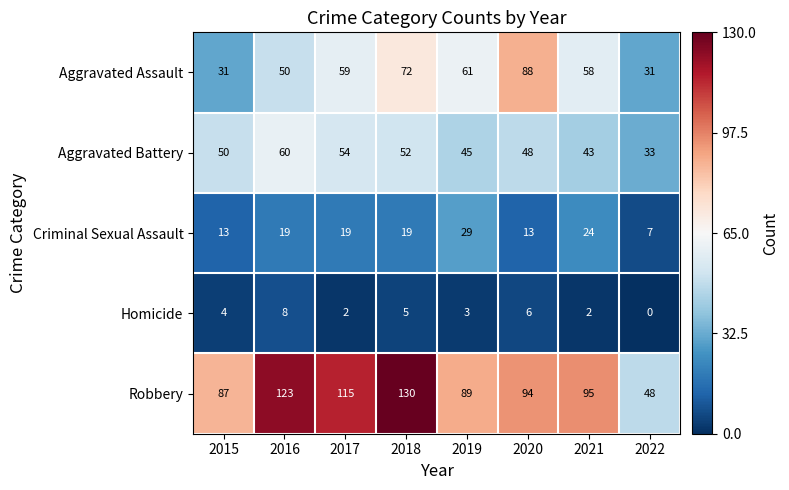

What is the maximum value shown in the chart?

130